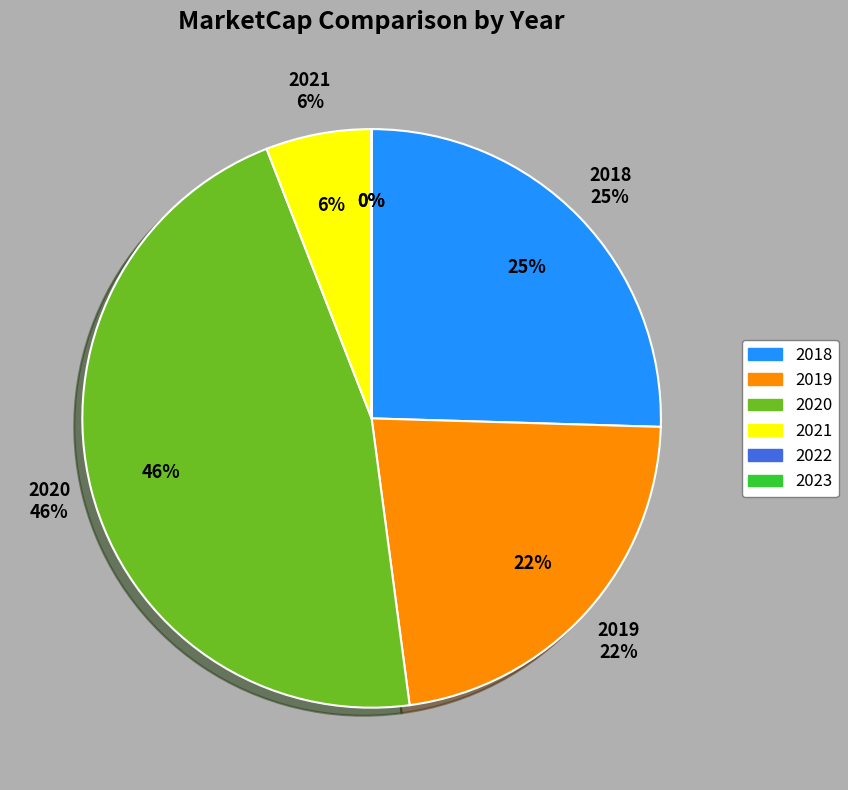

Does any single category account for the majority?

No